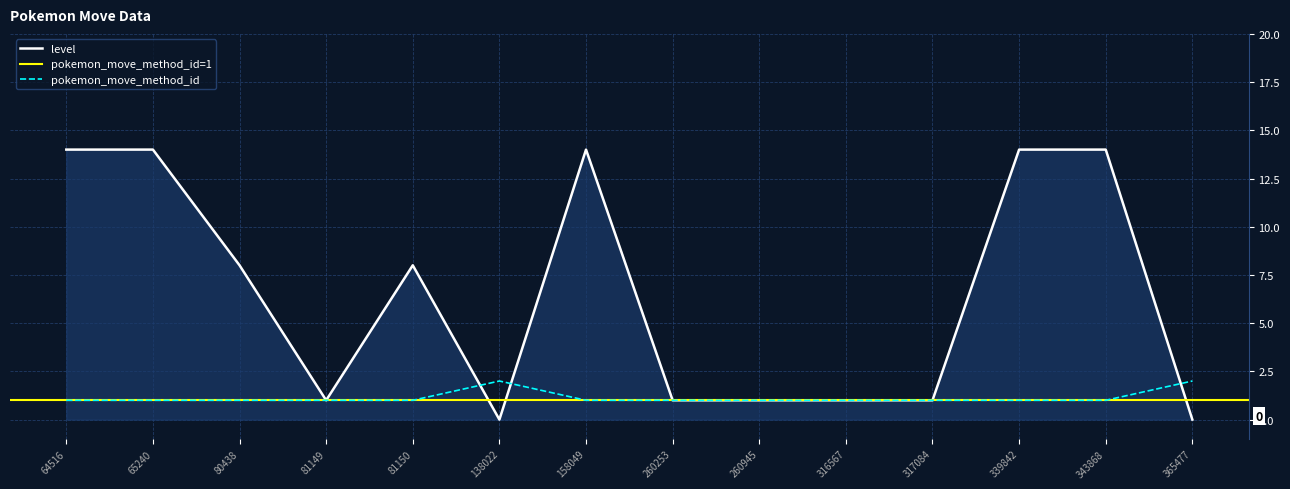

Which series has the widest spread of values?

level